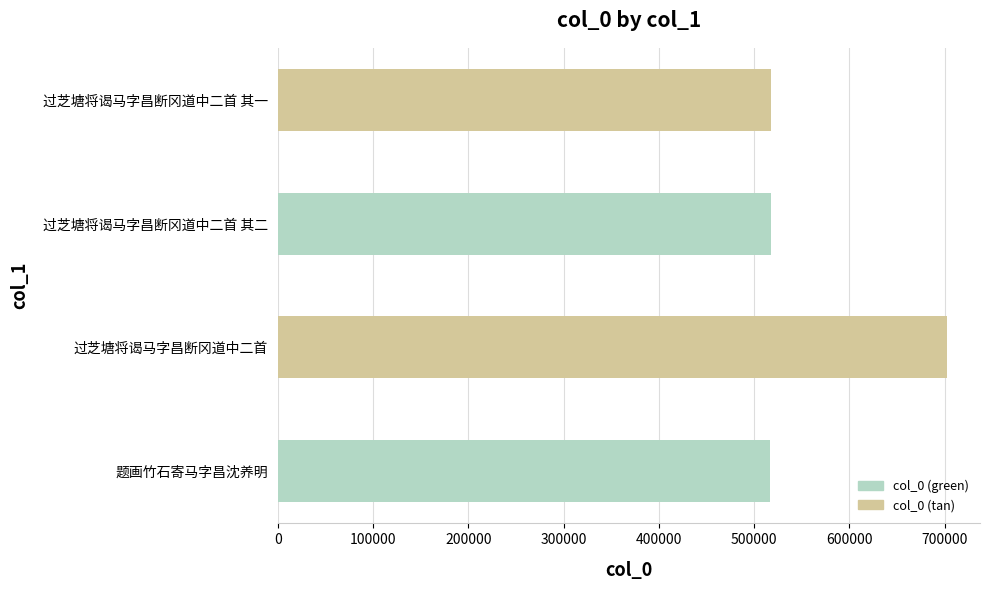

Approximately how many times larger is the value at 题画竹石寄马字昌沈养明 compared to 过芝塘将谒马字昌断冈道中二首 其二?

1.0